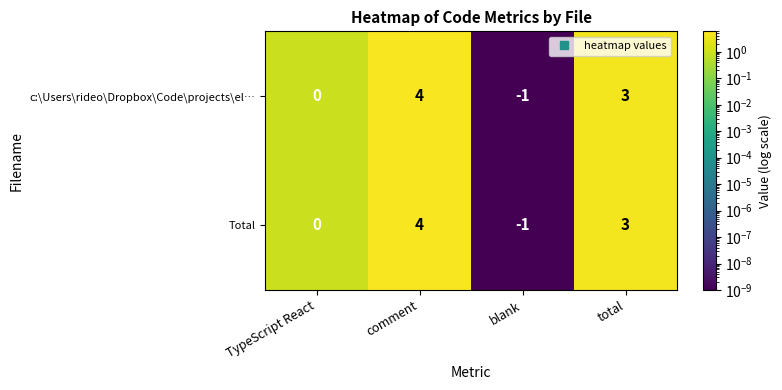

Where does the c:\Users\rideo\Dropbox\Code\projects\el… series first go above 3?

comment